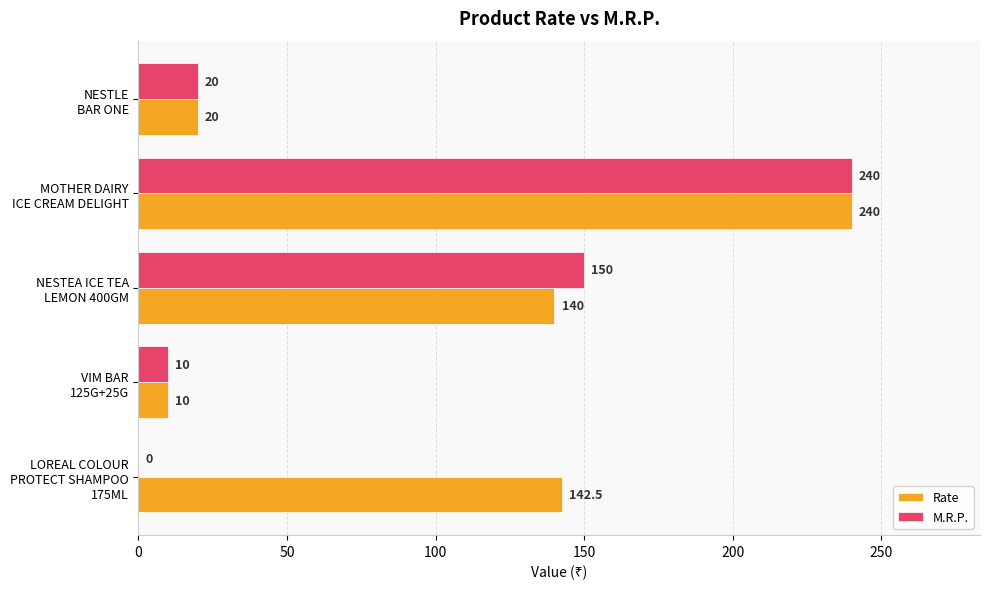

Which series has the largest total across all categories?

Rate